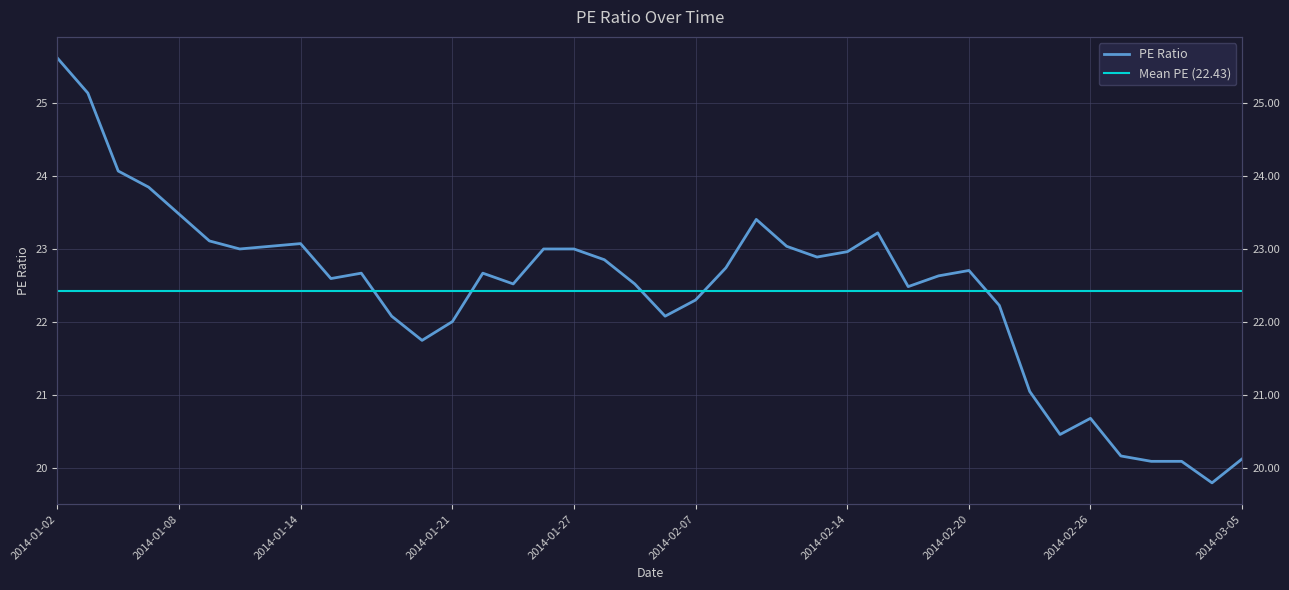

List the labels in order of value, smallest first.

2014-03-04, 2014-02-28, 2014-03-03, 2014-03-05, 2014-02-27, 2014-02-25, 2014-02-26, 2014-02-24, 2014-01-20, 2014-01-21, 2014-01-17, 2014-01-30, 2014-02-21, 2014-02-07, 2014-02-18, 2014-01-23, 2014-01-29, 2014-01-15, 2014-02-19, 2014-01-16, 2014-01-22, 2014-02-20, 2014-02-10, 2014-01-28, 2014-02-13, 2014-02-14, 2014-01-10, 2014-01-24, 2014-01-27, 2014-01-13, 2014-02-12, 2014-01-14, 2014-01-09, 2014-02-17, 2014-02-11, 2014-01-08, 2014-01-07, 2014-01-06, 2014-01-03, 2014-01-02